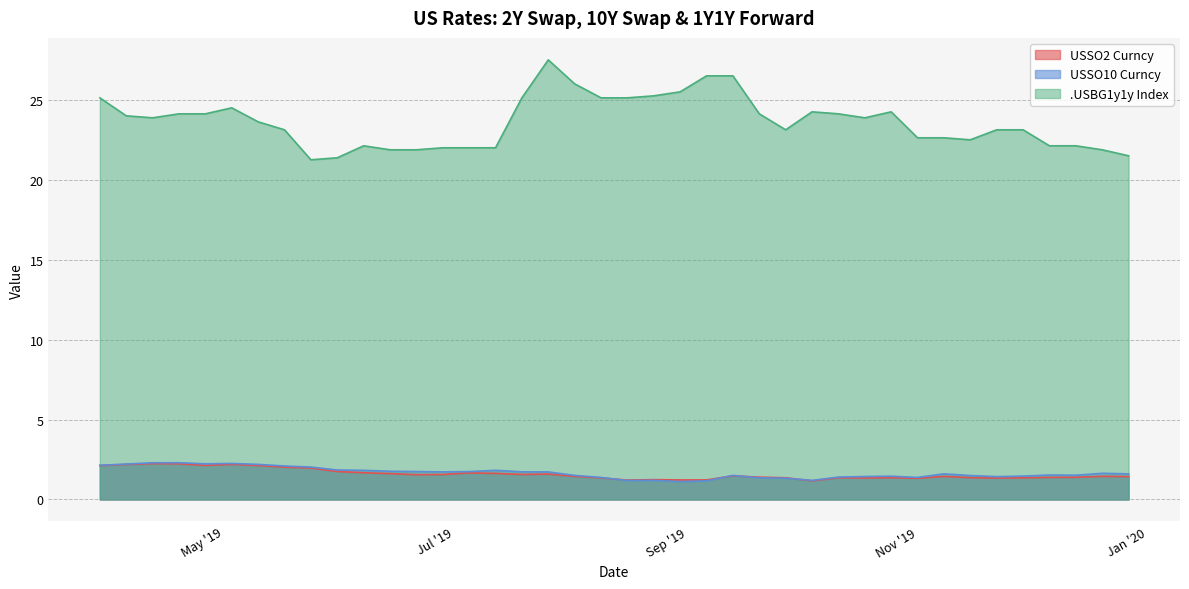

Is it true that .USBG1y1y Index equals 39.2 at 2019-11-15?

False